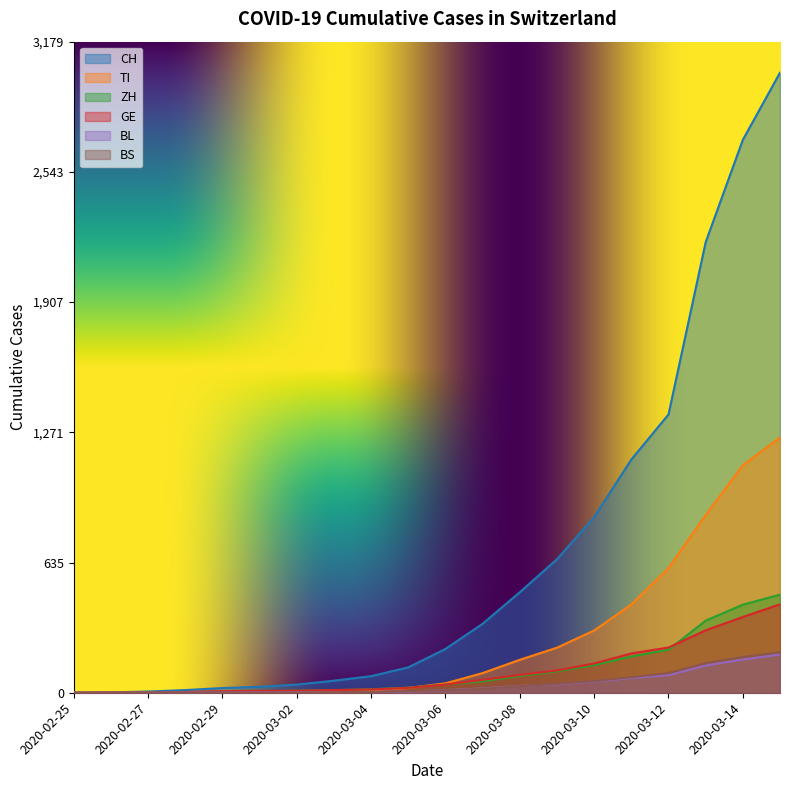

Which series changed the most between 2020-02-27 and 2020-03-06?

CH